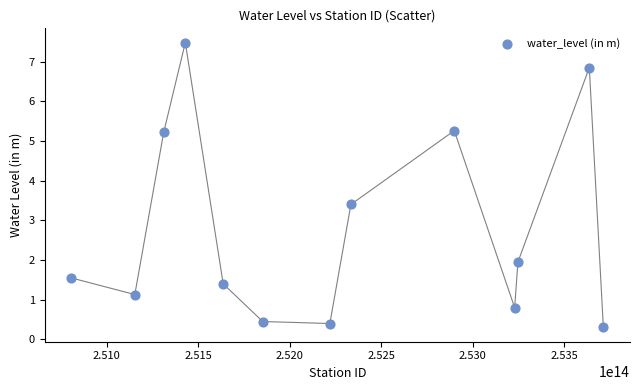

What Y value in the scatter plot is closest to 3?

3.4